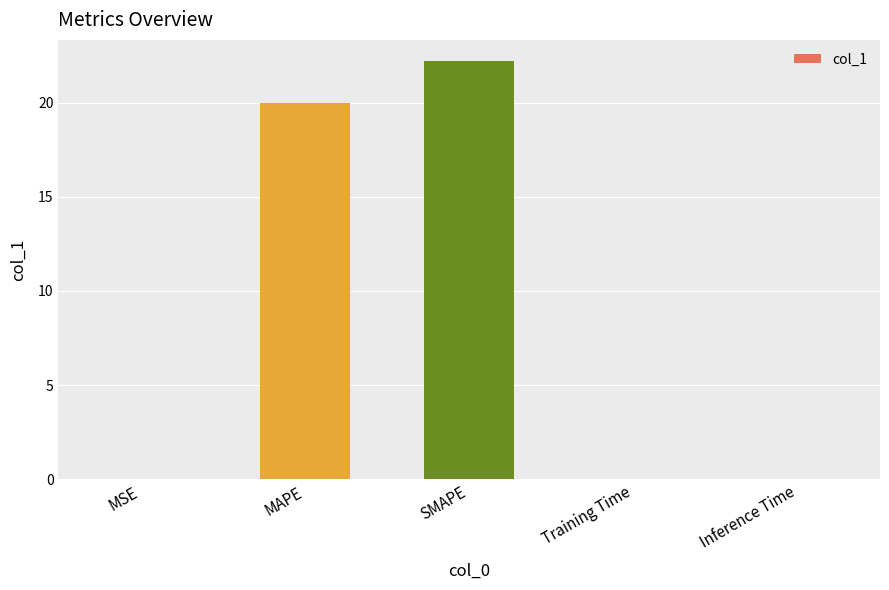

Between MAPE and MSE, which is larger?

MAPE